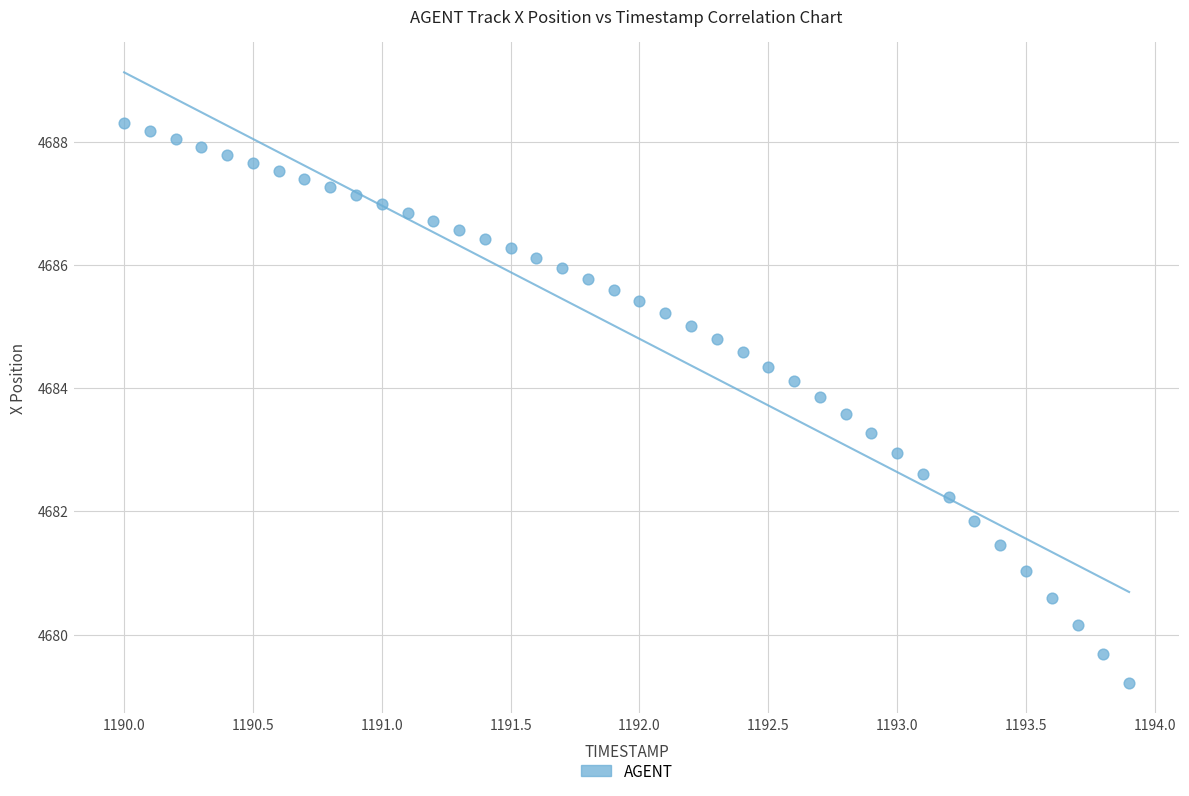

What is the range of Y values (max minus min)?

9.1